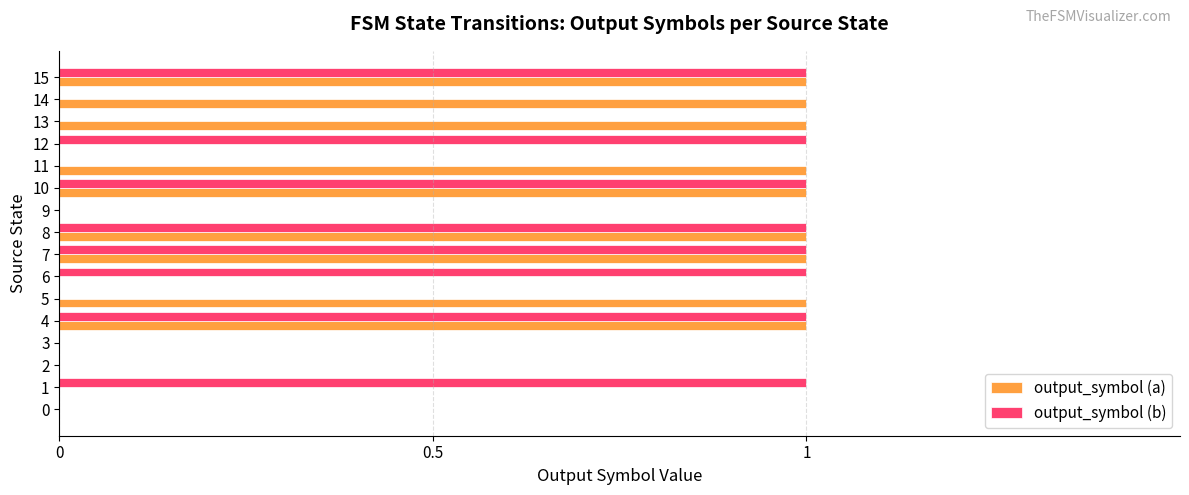

What is the sum of all output_symbol (a) values?

9